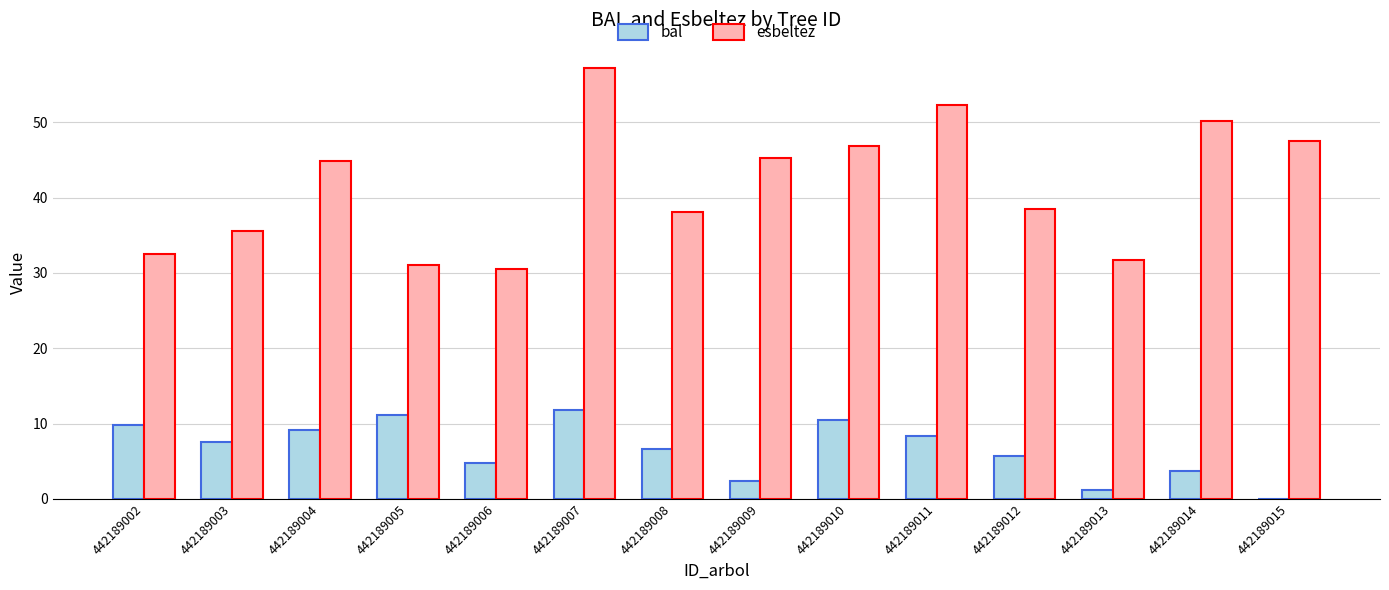

Between 442189006 and 442189007, which series saw the biggest shift?

esbeltez